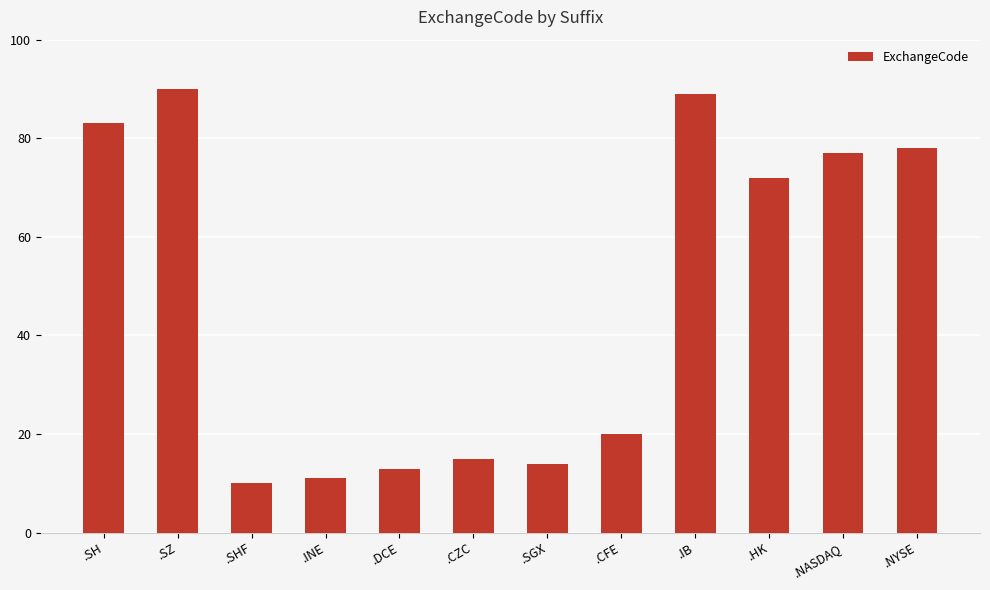

Where does the data first go above 72?

.SH